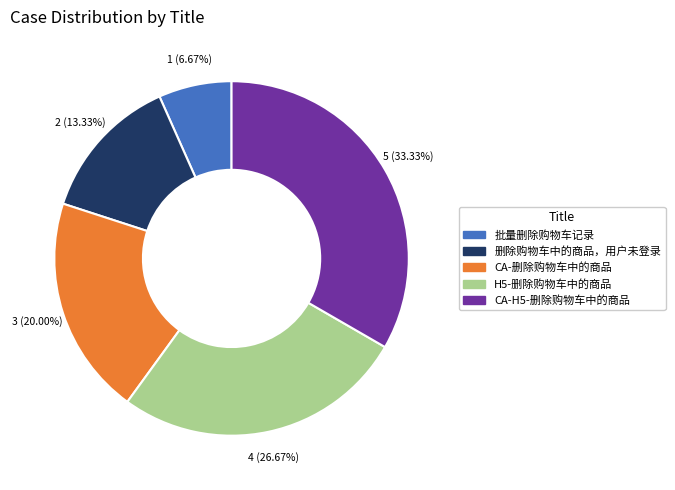

What is the smallest slice in the pie chart?

批量删除购物车记录